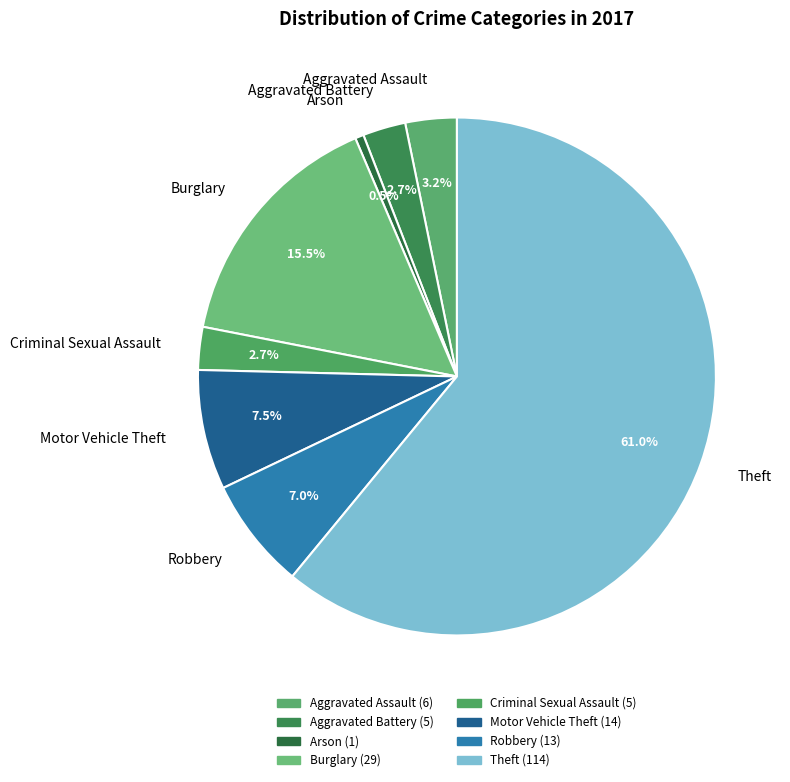

Which category has the smallest portion of the pie?

Arson